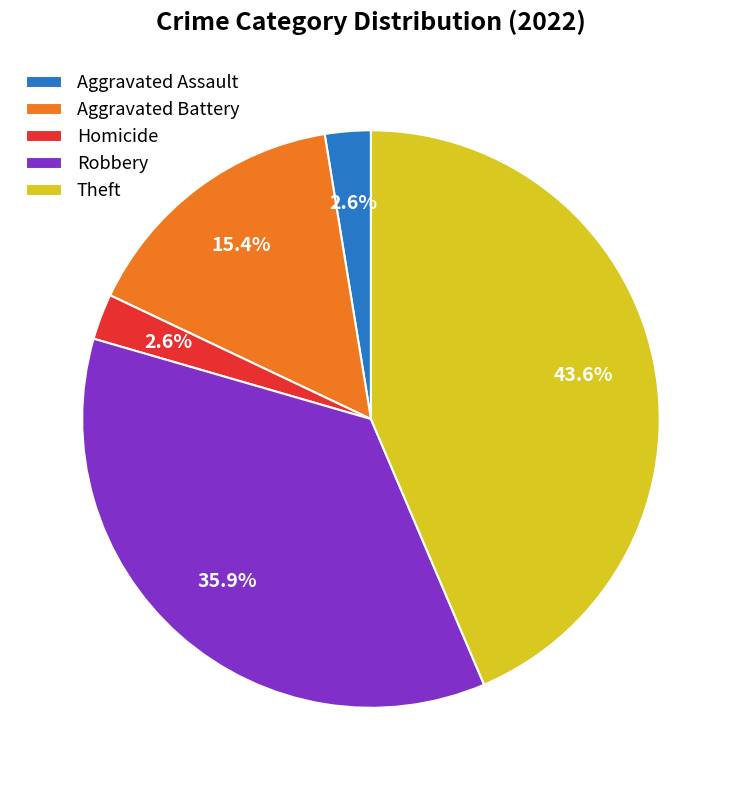

What percentage is NOT represented by Homicide?

97.4%